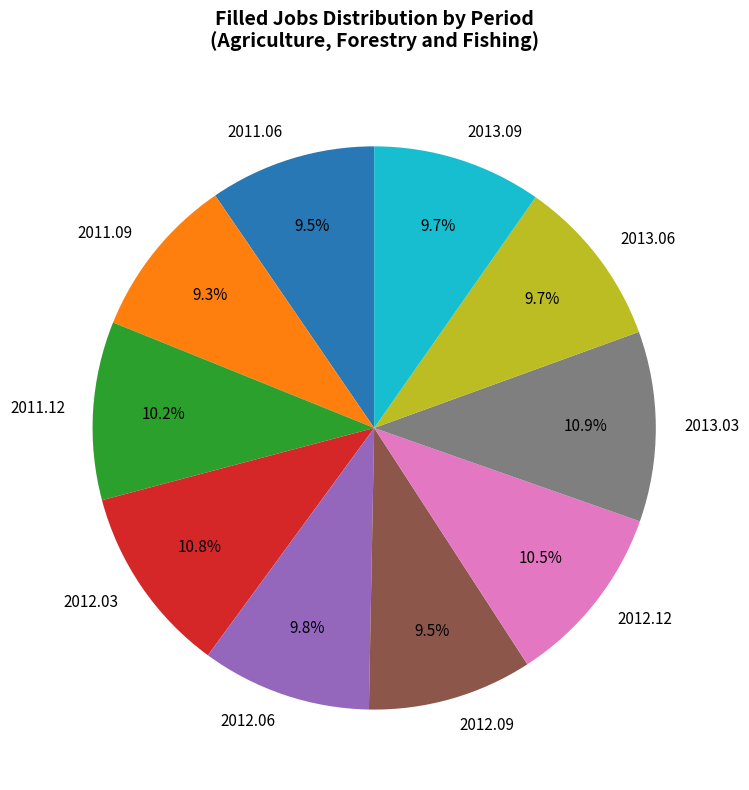

Combined, do 2012.09 and 2012.06 account for over 50%?

No